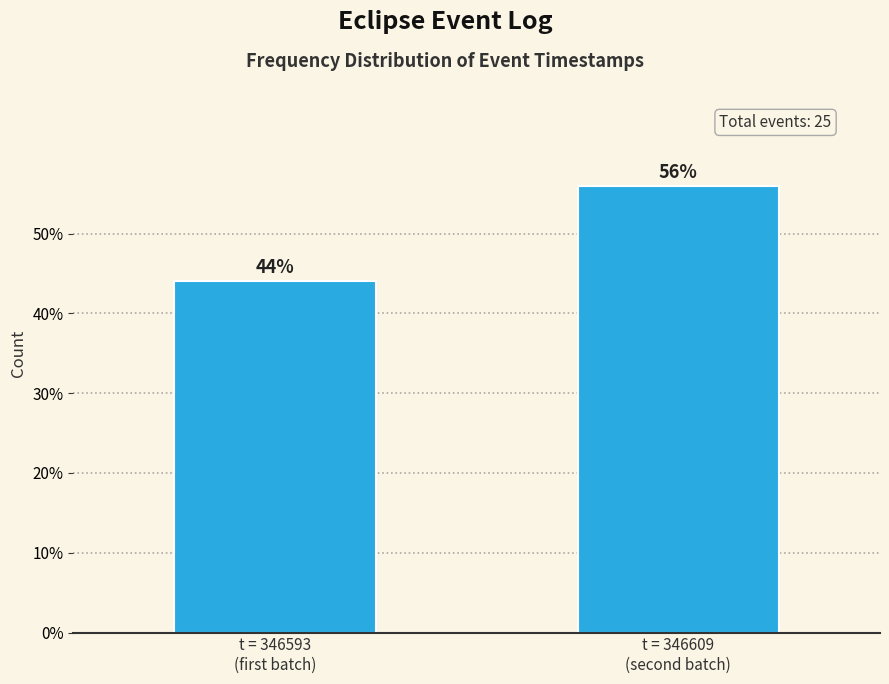

Reading right to left, what are all the values shown in this chart?

56.0	44.0